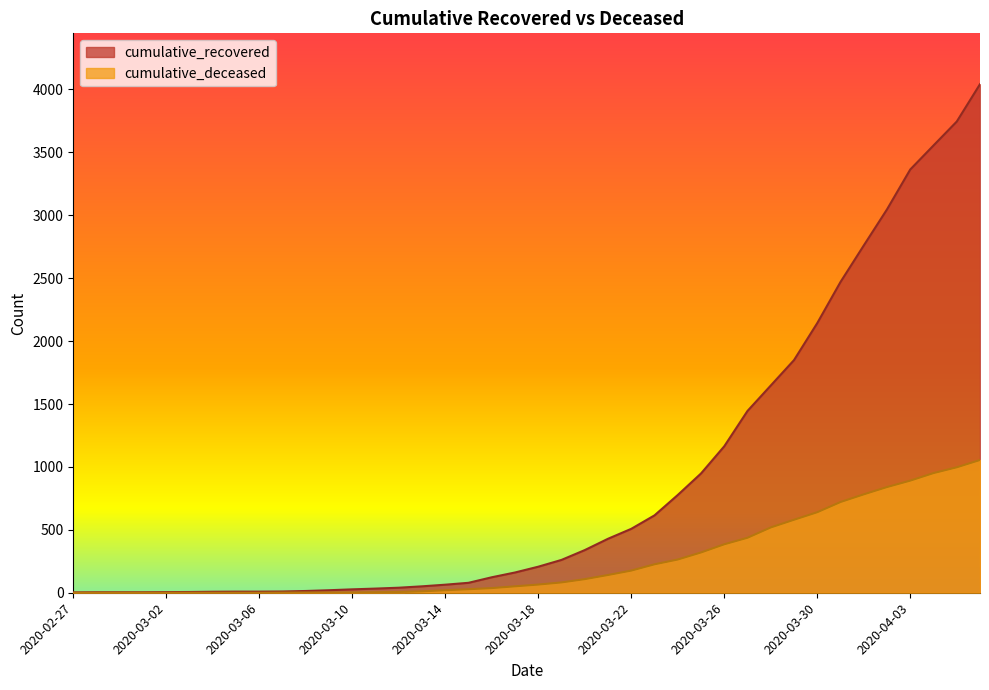

Where is cumulative_recovered nearest to the value 2022?

2020-03-30